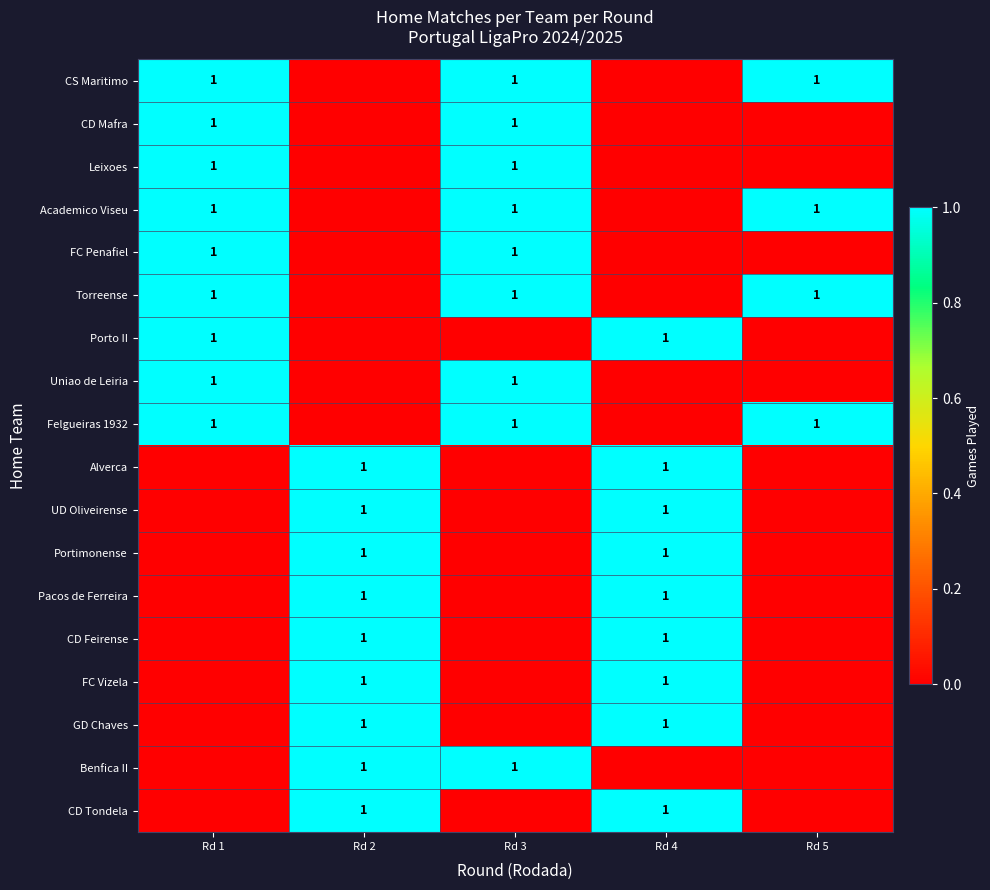

At which category is the sum across all series the highest?

Rd 1